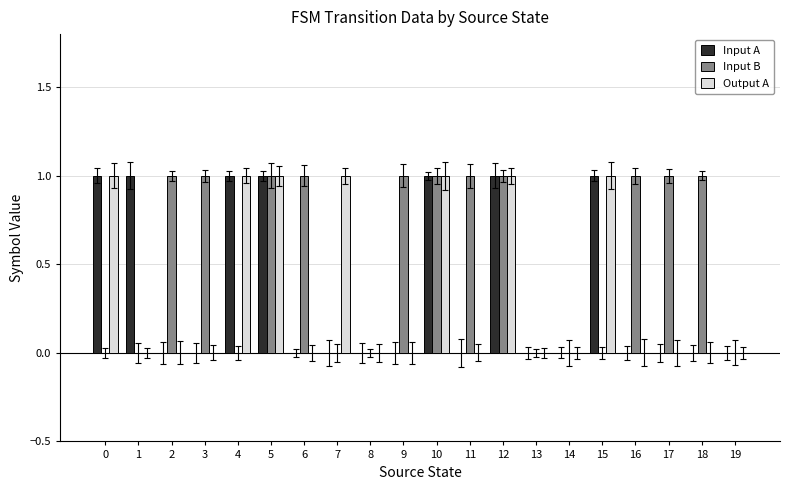

Between 13 and 16, which series saw the biggest shift?

Input B